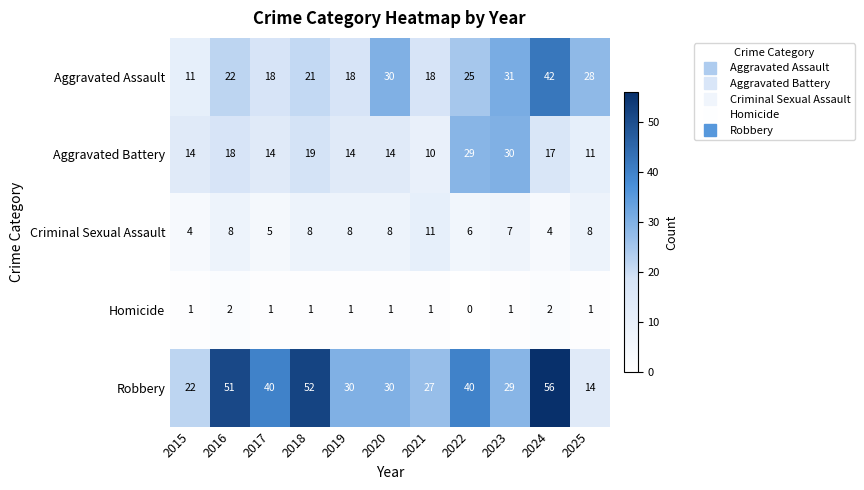

Between 2020 and 2024, which series saw the biggest shift?

Robbery